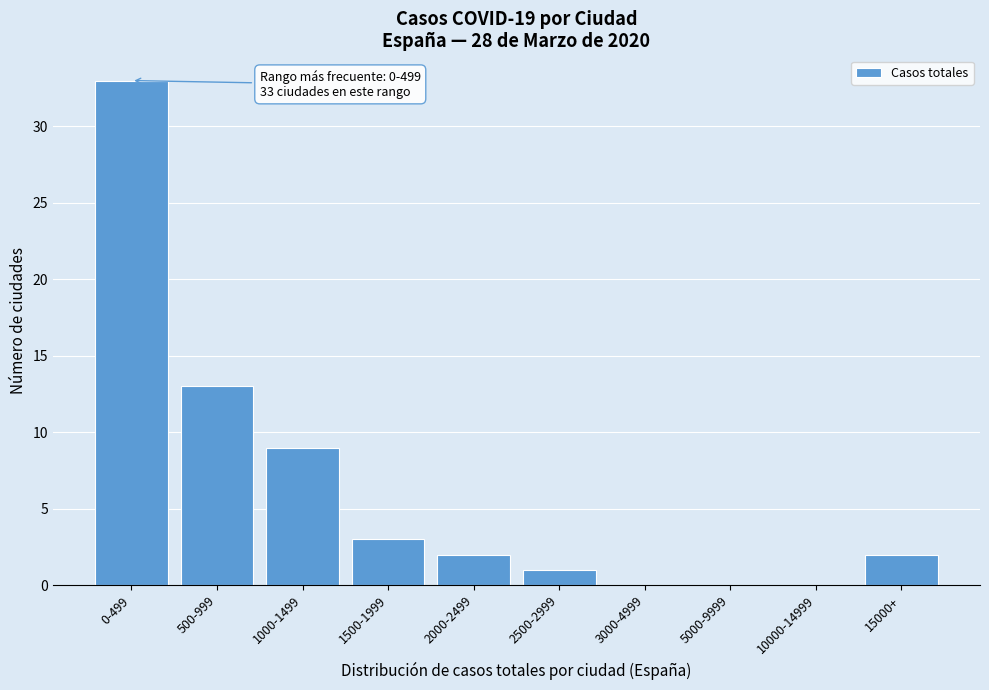

Reading left to right, list all the values displayed in this chart.

0-499=33	500-999=13	1000-1499=9	1500-1999=3	2000-2499=2	2500-2999=1	3000-4999=0	5000-9999=0	10000-14999=0	15000+=2